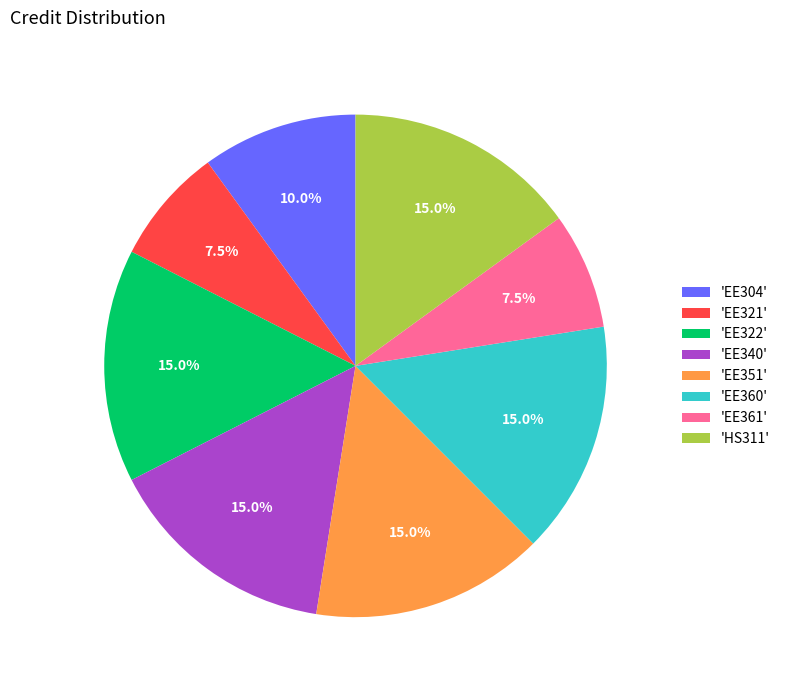

Which has a higher value, 'HS311' or 'EE321'?

'HS311'